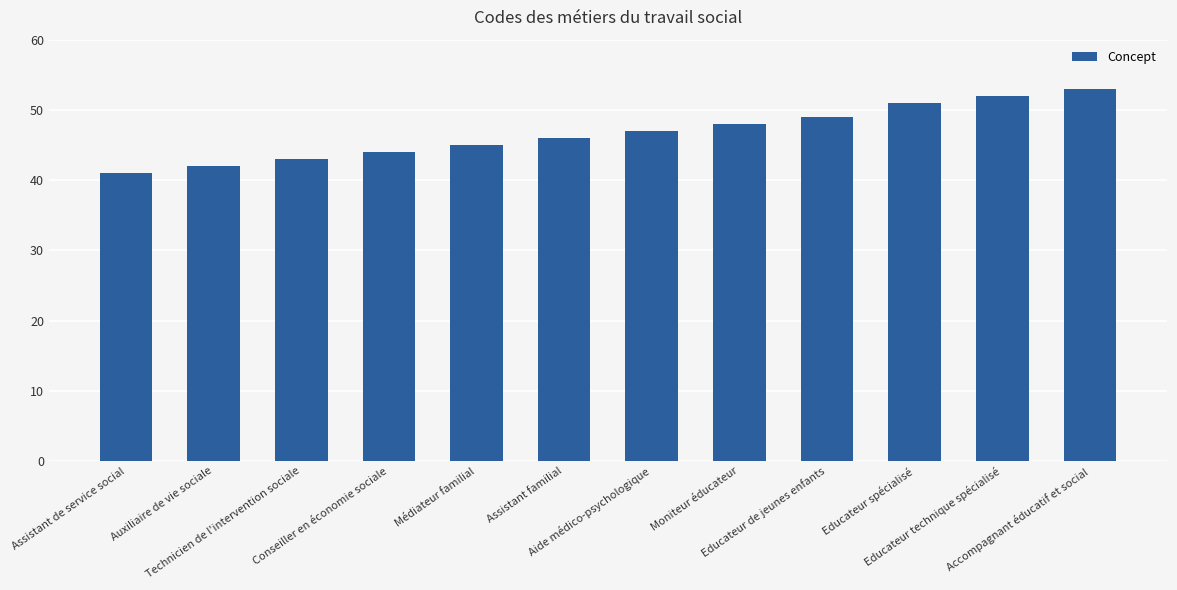

What position from the right is Technicien de l'intervention sociale?

10